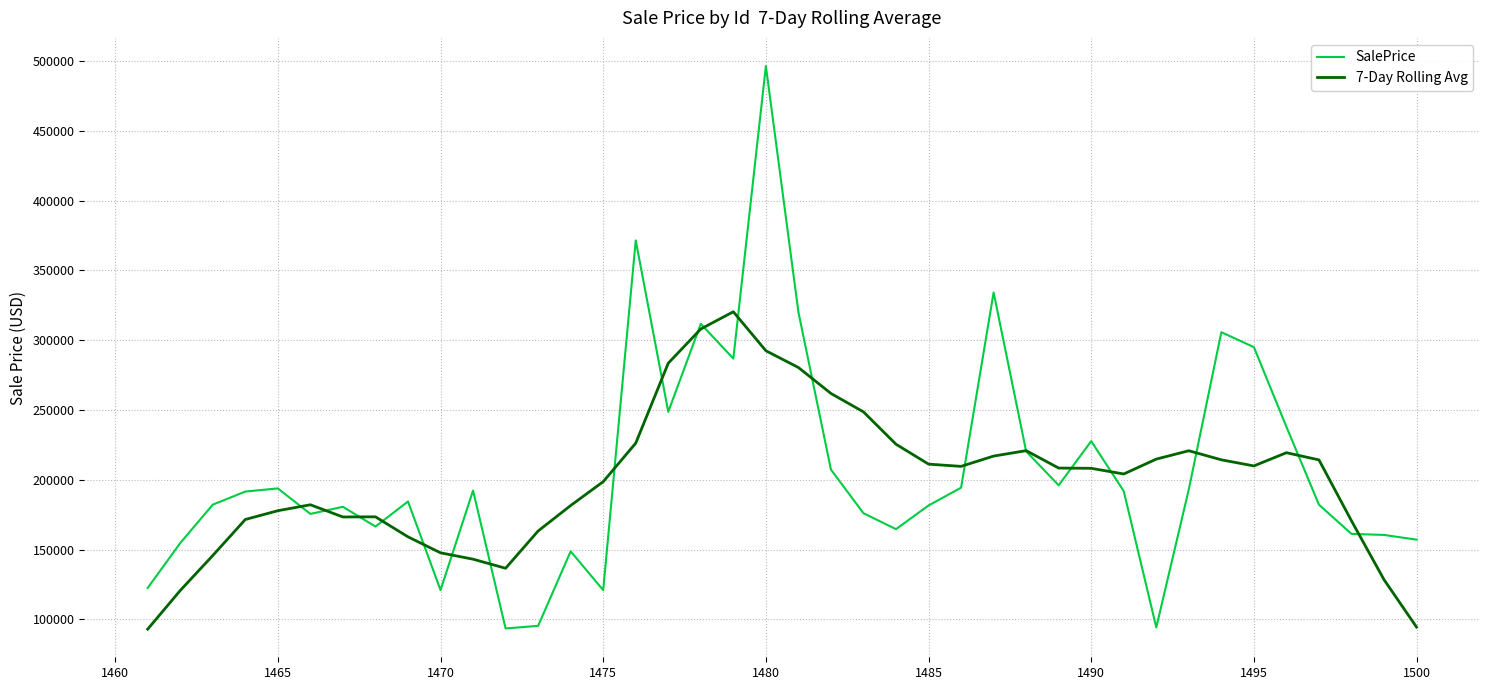

Which series has the largest range (max minus min)?

SalePrice